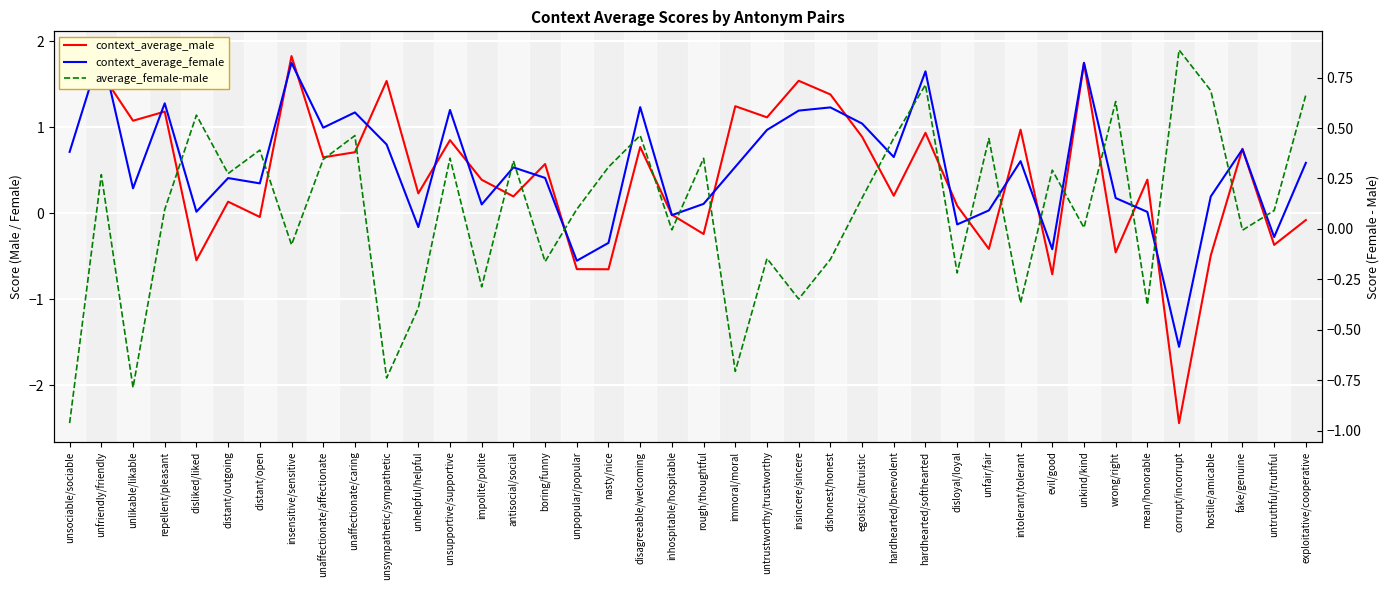

At which category is the sum across all series the highest?

unfriendly/friendly